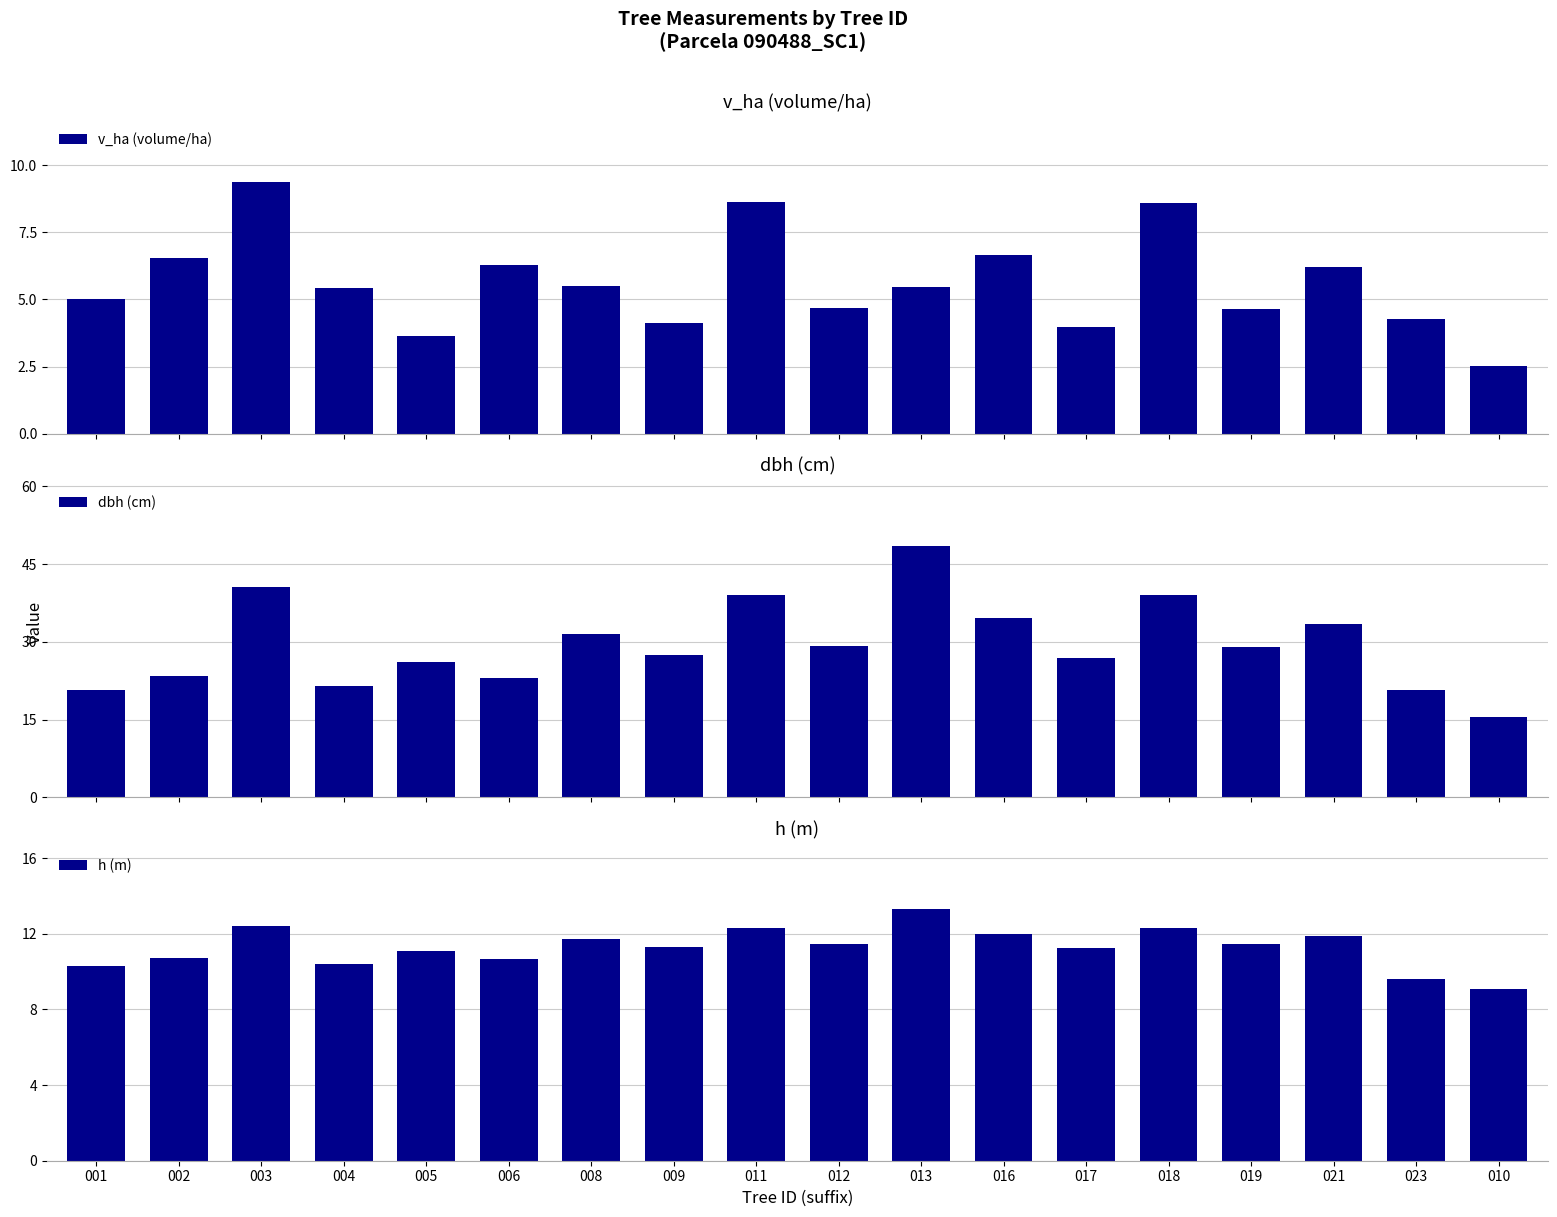

What is the value of the h (m) bar at the 8th from the left?

11.3